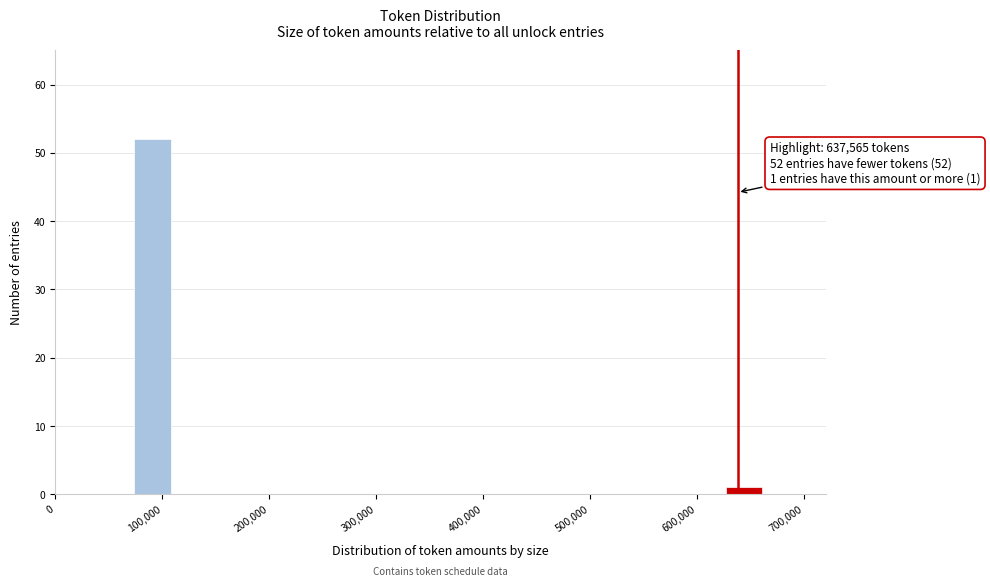

Read against the x-axis, roughly where is the centre of the tallest bar?

90000